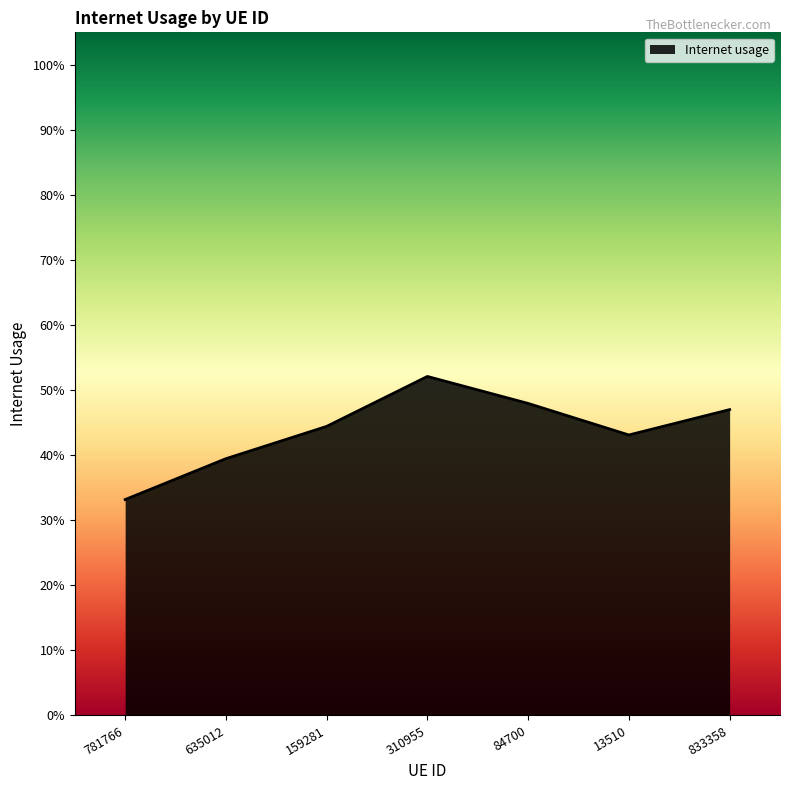

Read the value at 159281.

0.4